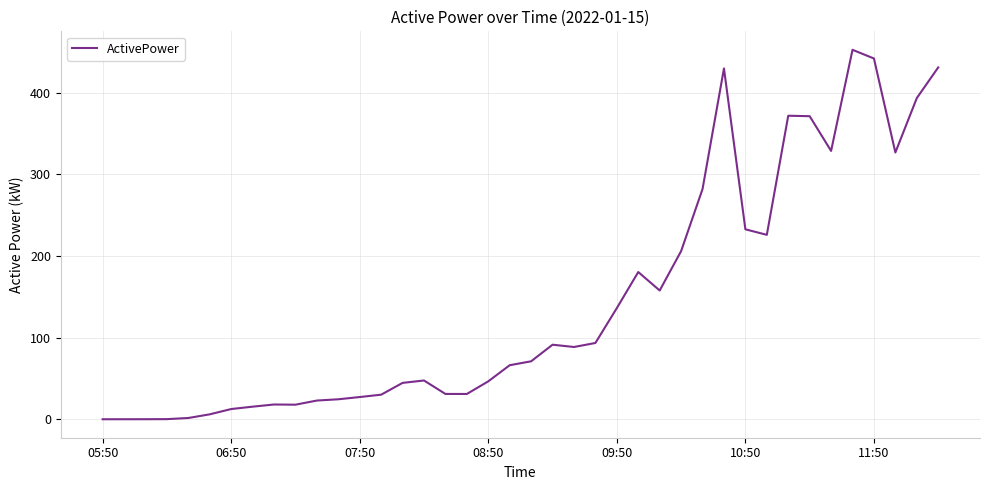

What is the difference between the maximum and minimum values?

452.4